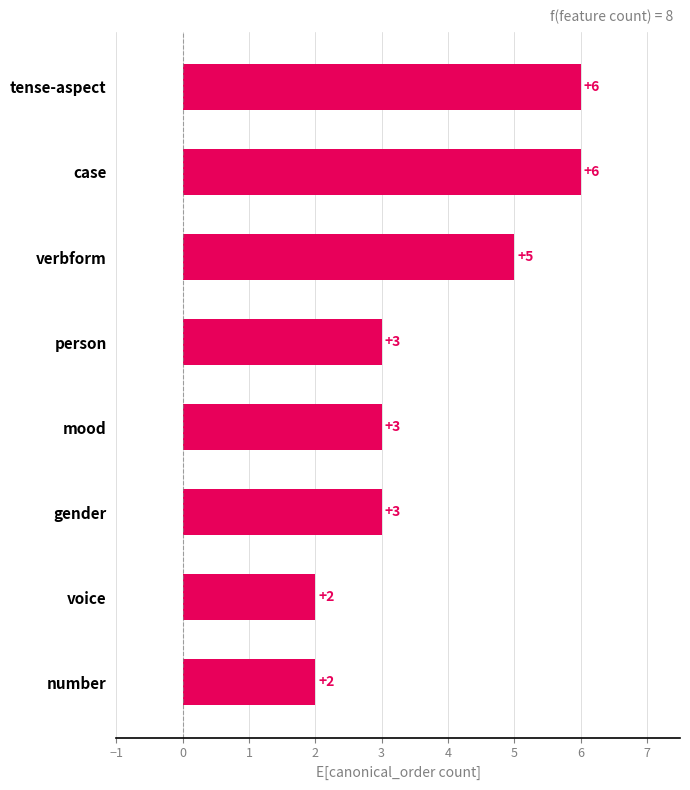

Which has a higher value, tense-aspect or mood?

tense-aspect